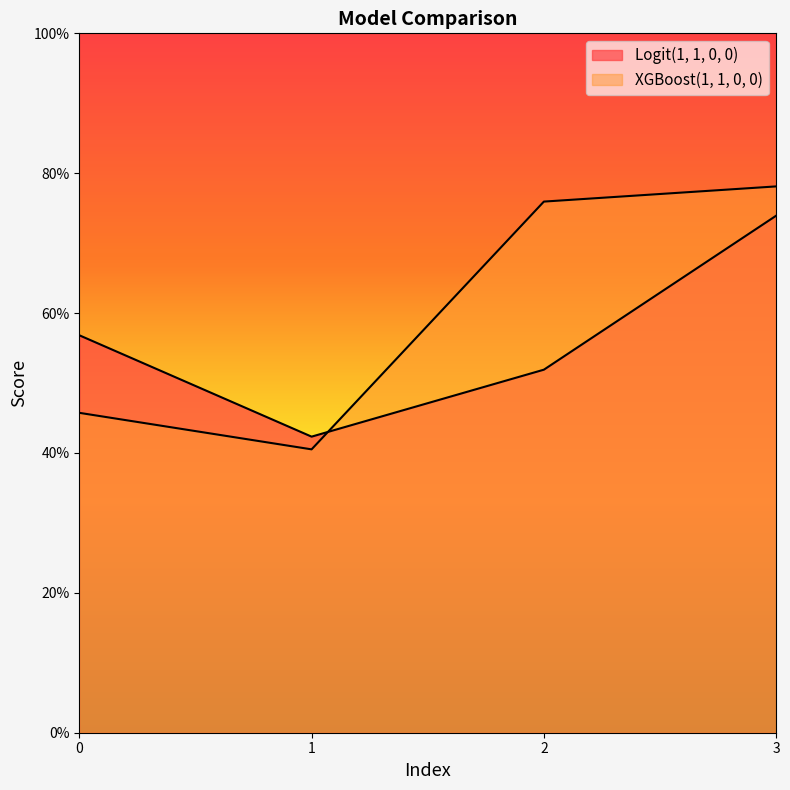

What is the total value across all series at 2?

1.3